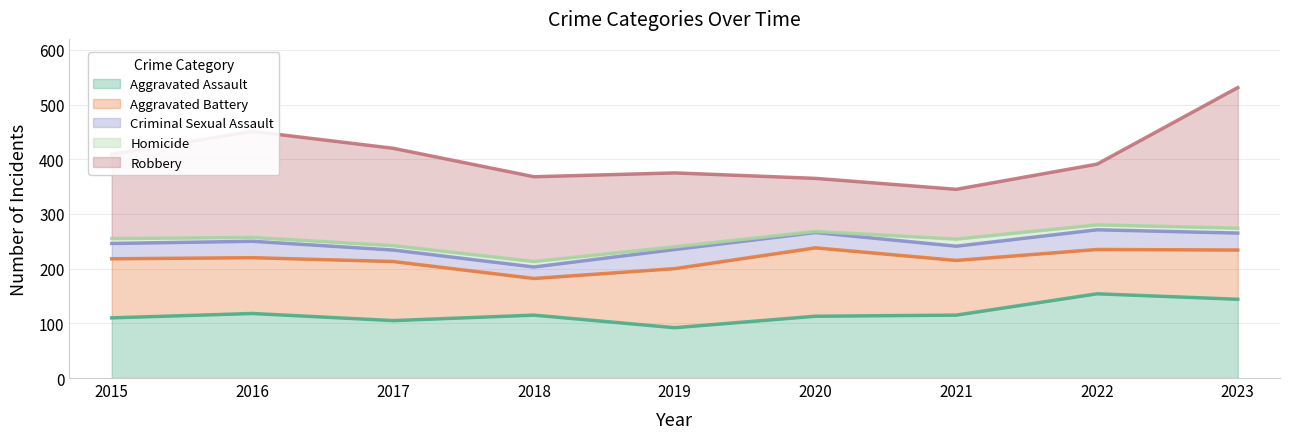

True or false: Aggravated Assault and Criminal Sexual Assault intersect in this chart.

False